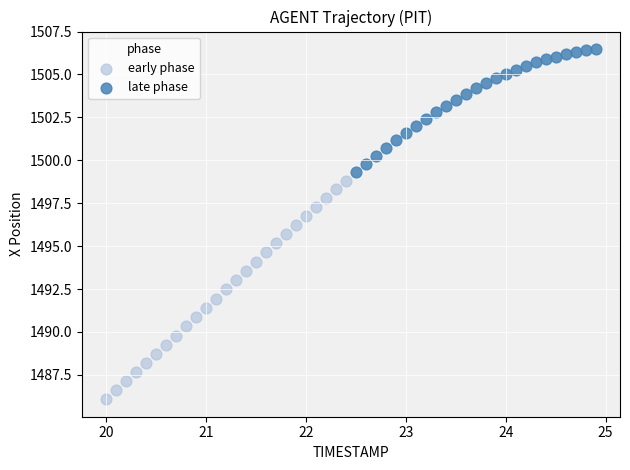

Which series has the widest spread of Y values?

early phase